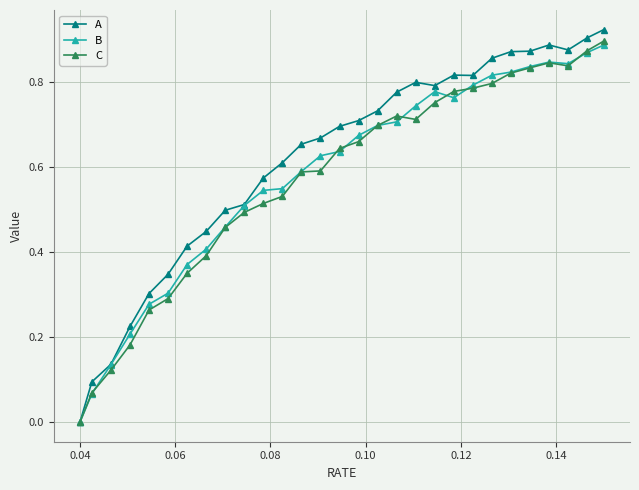

How many categories are shown in the chart?

29